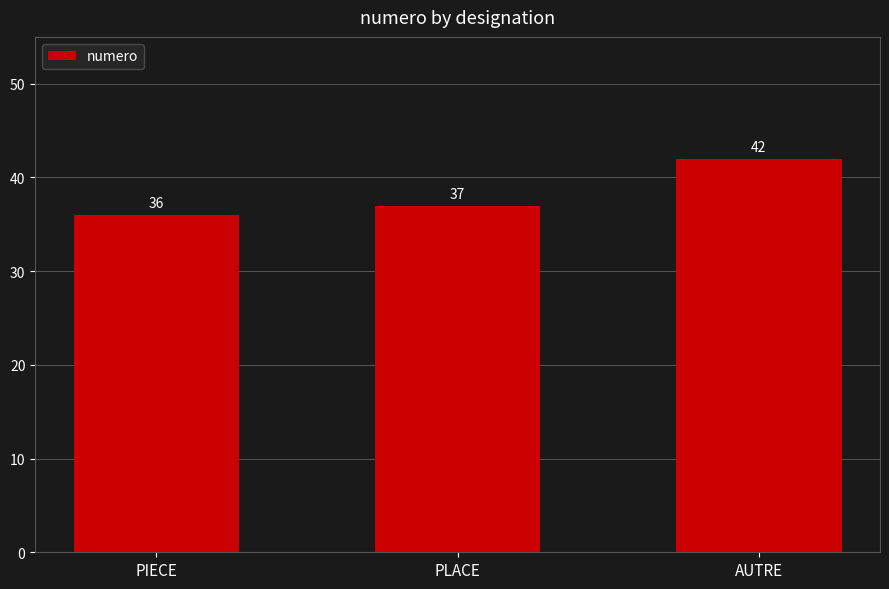

What is the minimum value shown in the chart?

36